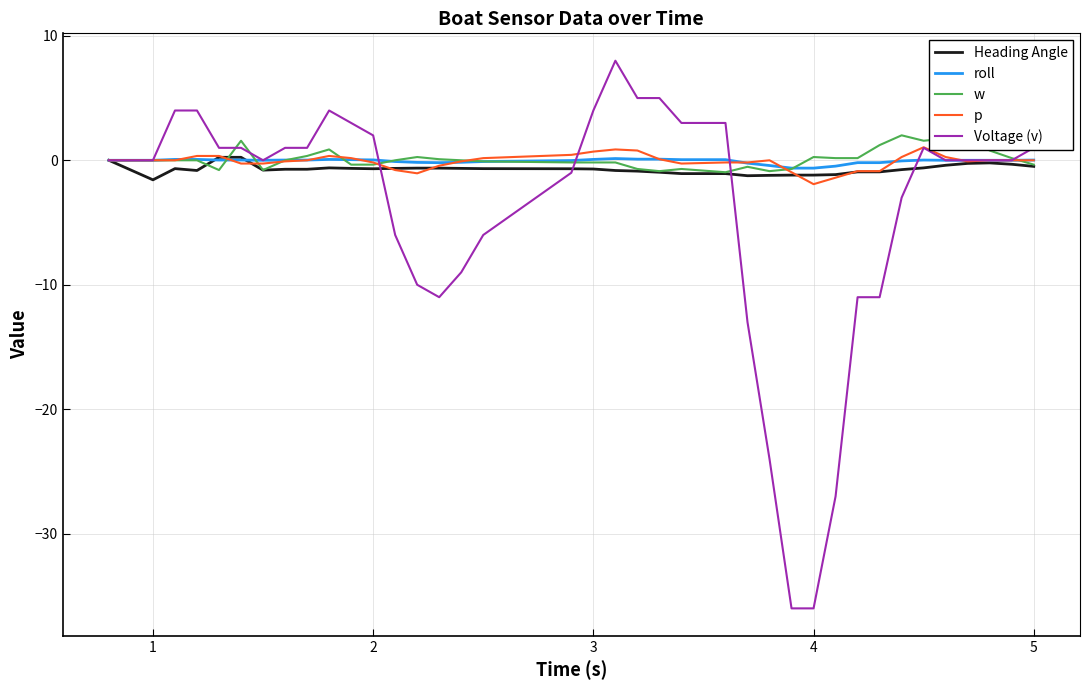

Is this an area chart (filled region under the line)?

No